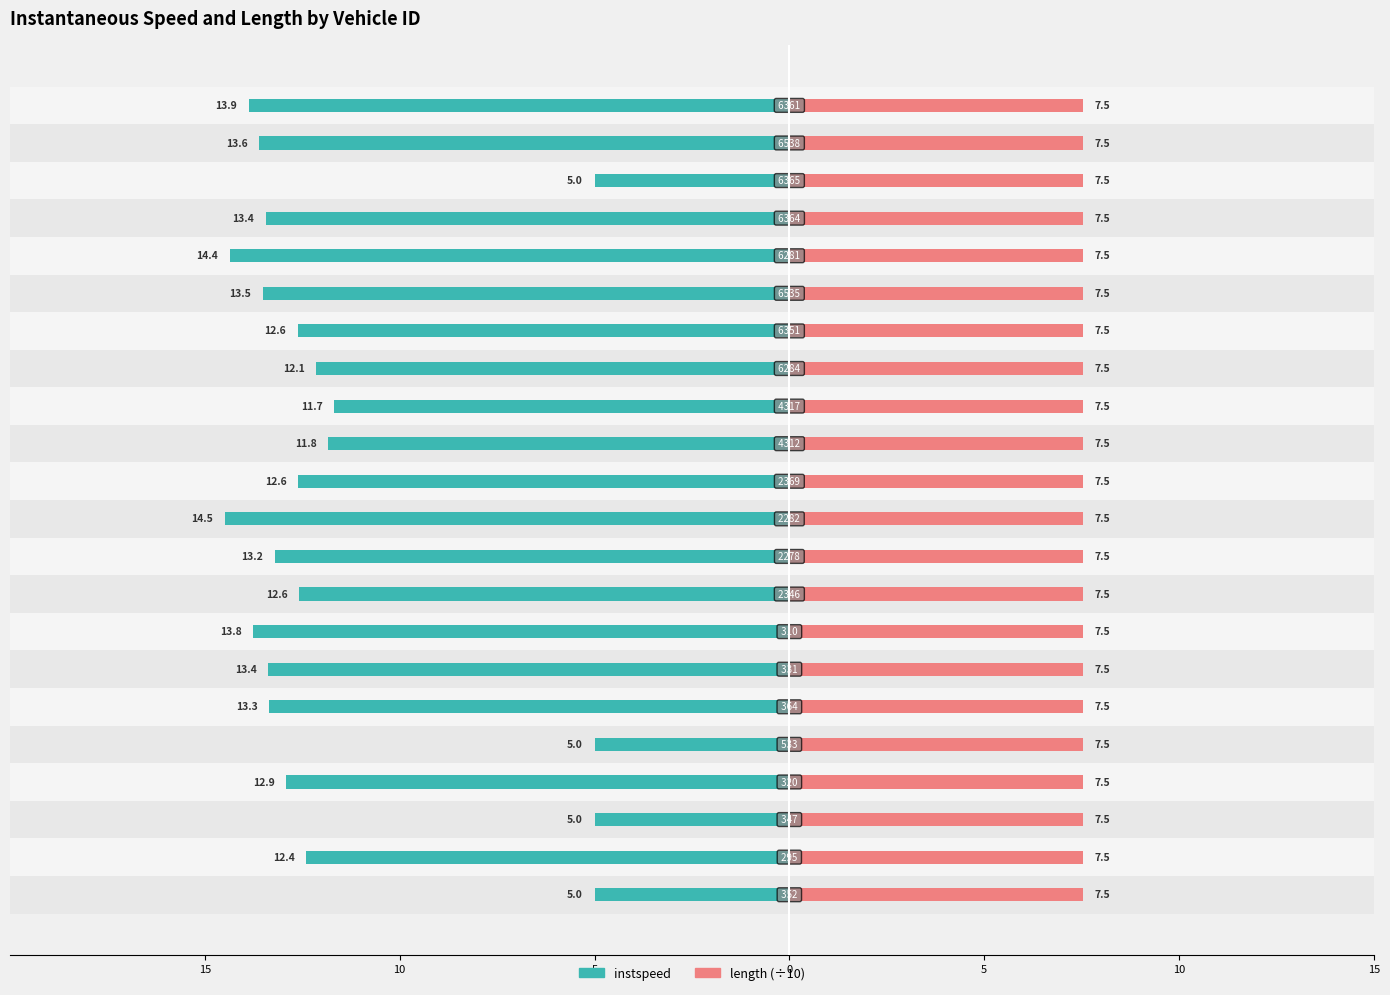

How many categories are shown in the chart?

22